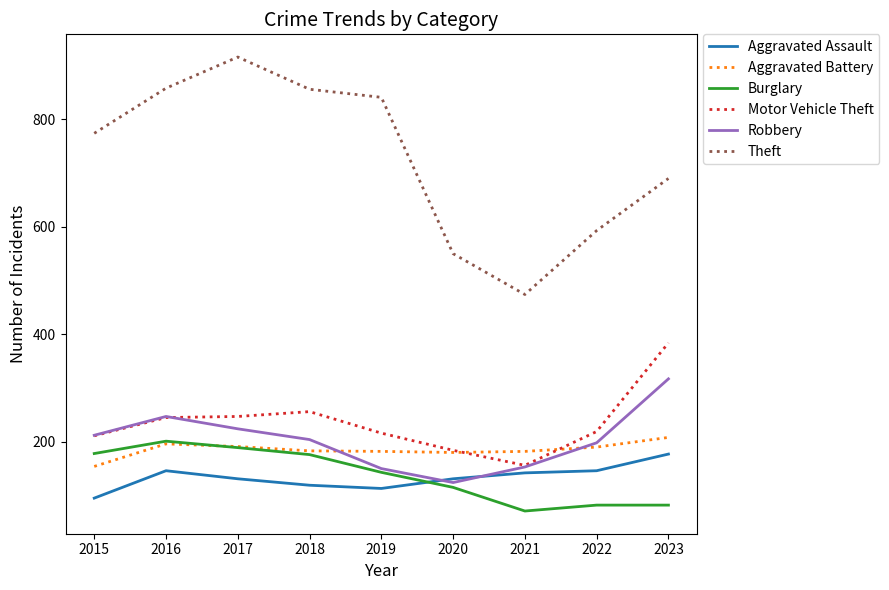

How many interior local peaks does the Theft series have?

1